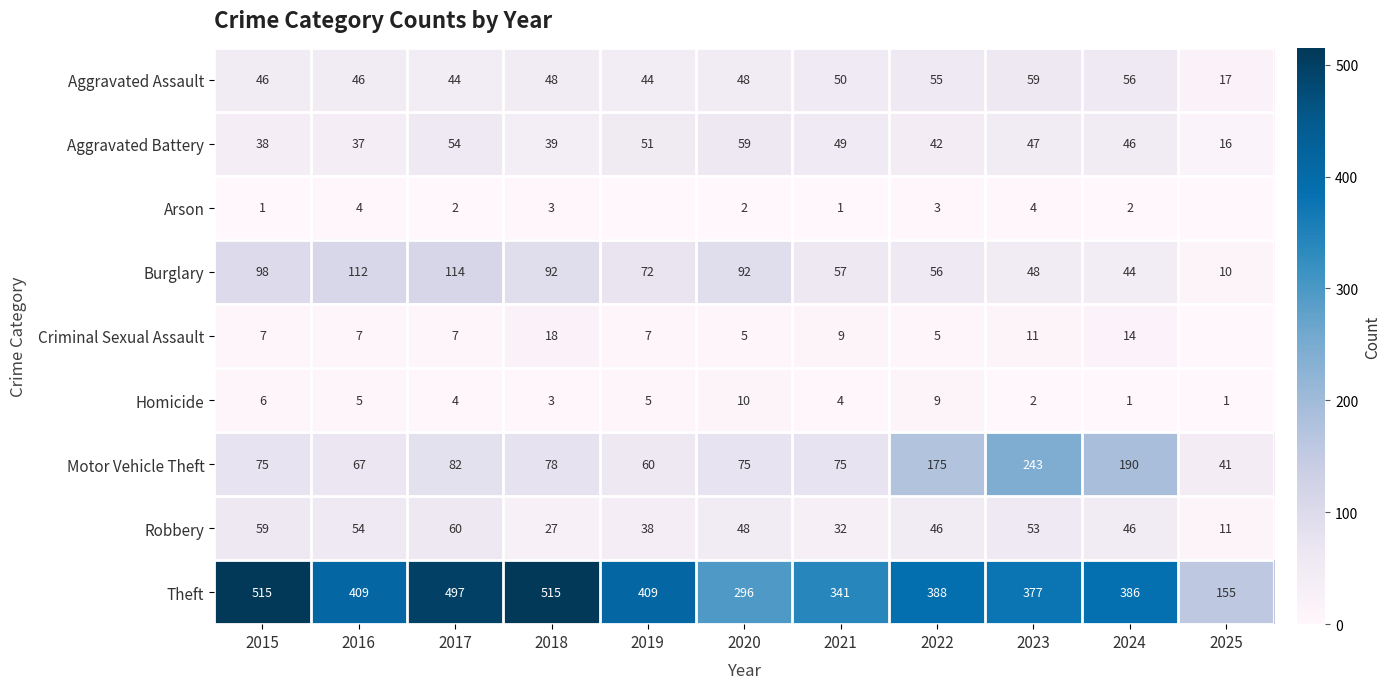

Between 2022 and 2023, which series saw the biggest shift?

Motor Vehicle Theft